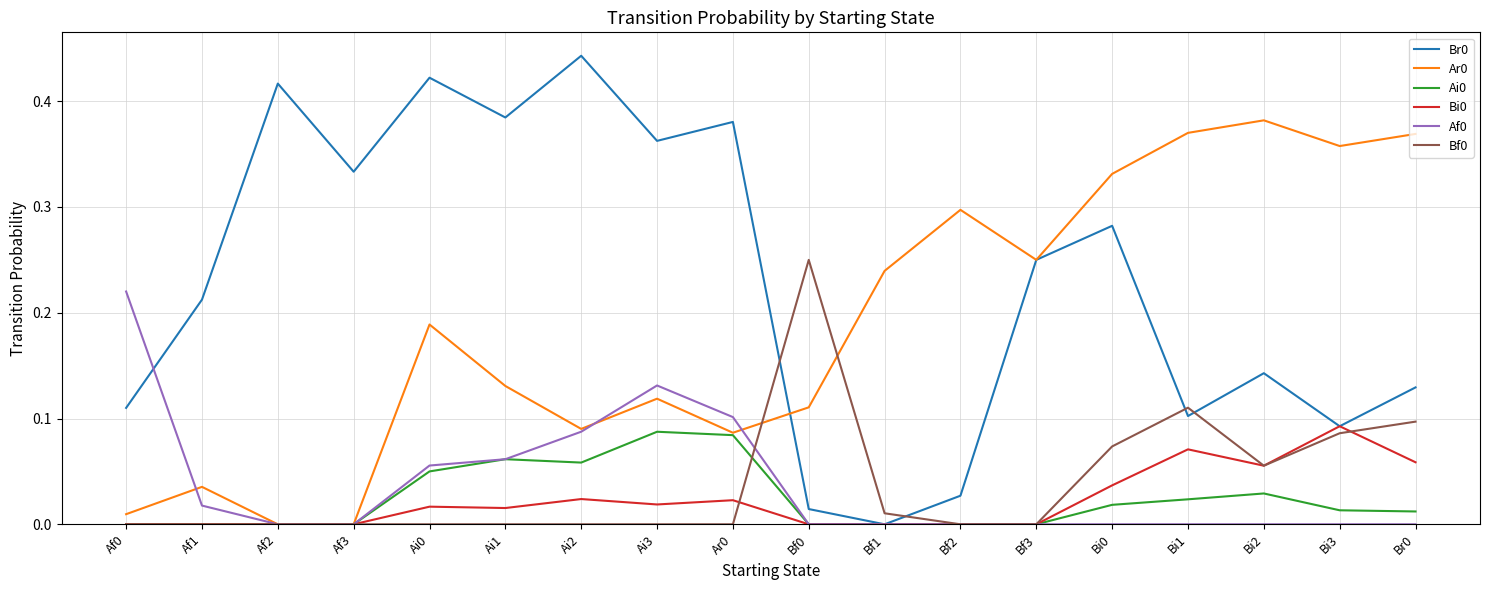

Which category has the highest value in the Bi0 series?

Bi3